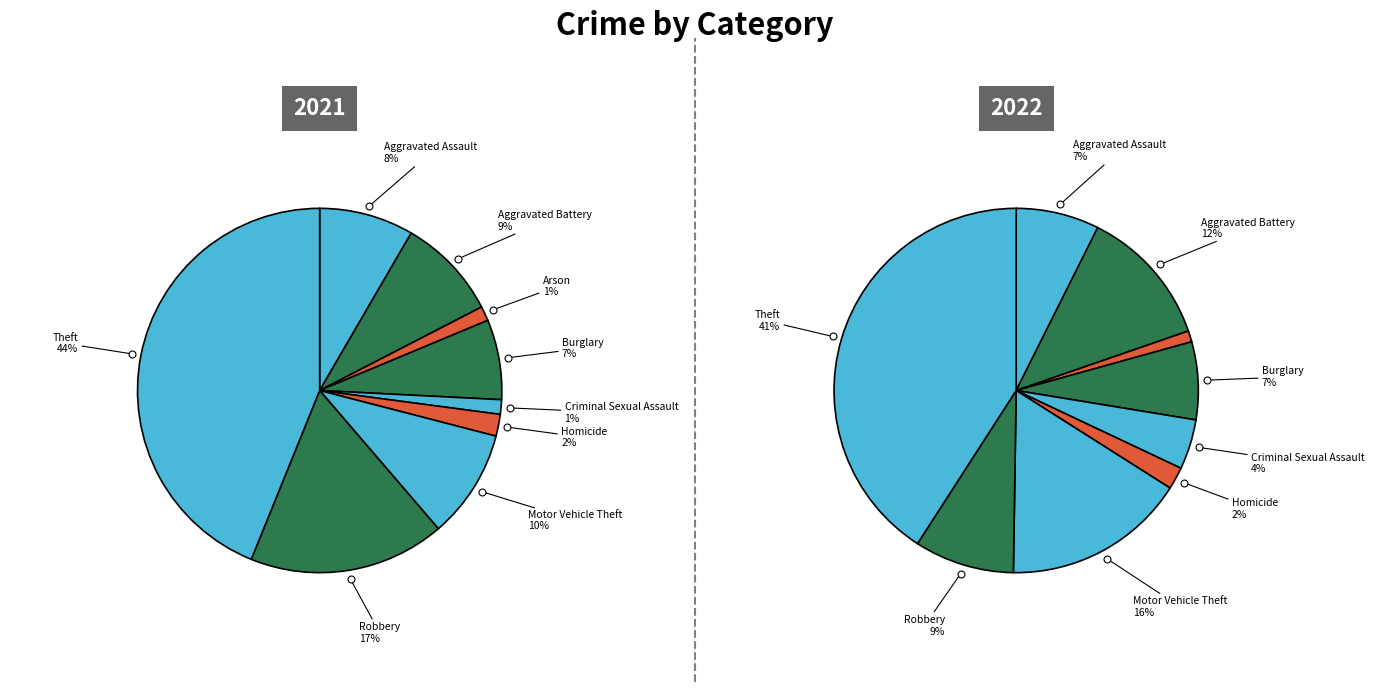

Rank the series by their average value, from lowest to highest.

values_2021, values_2022